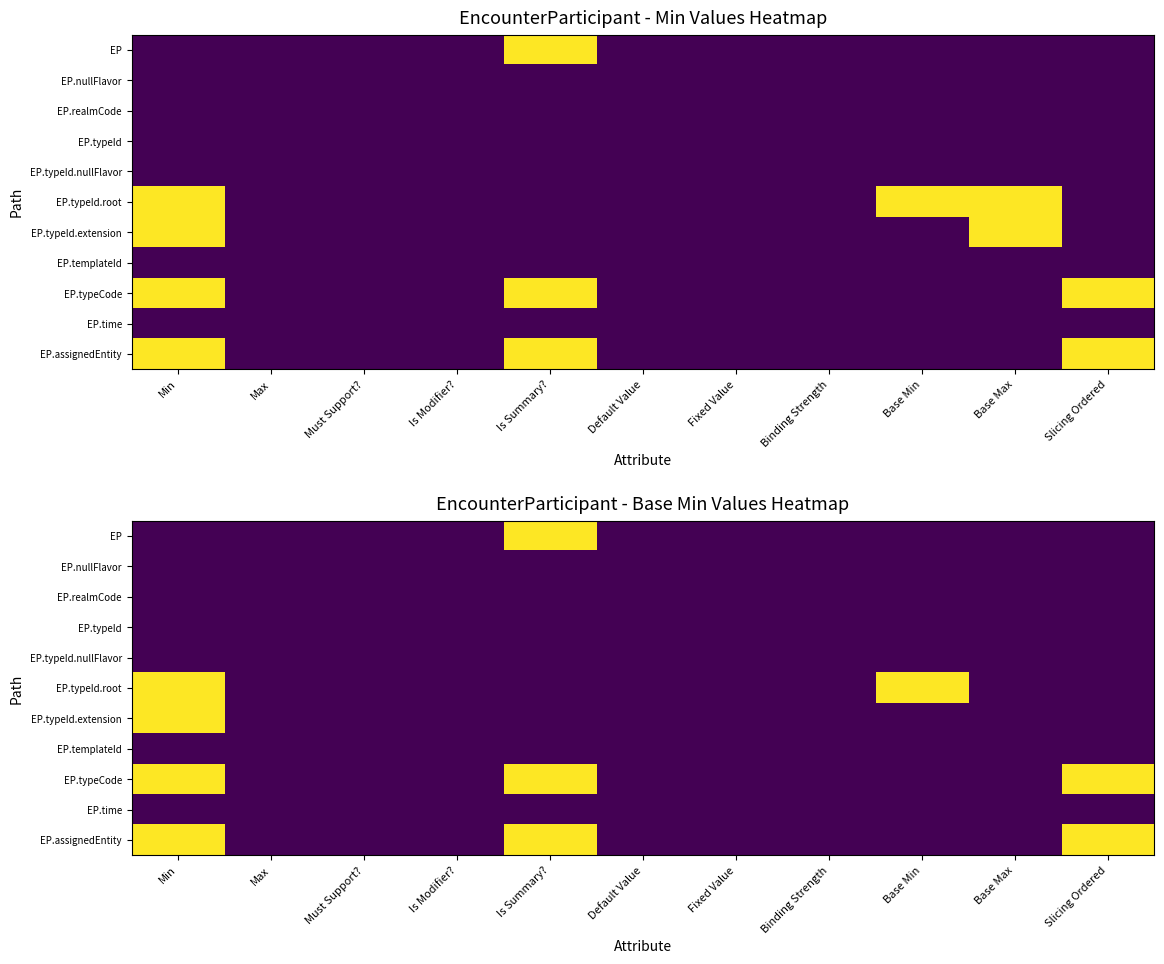

Rank the series by their maximum value, from lowest to highest.

EP.nullFlavor, EP.realmCode, EP.typeId, EP.typeId.nullFlavor, EP.templateId, EP.time, EP, EP.typeId.root, EP.typeId.extension, EP.typeCode, EP.assignedEntity